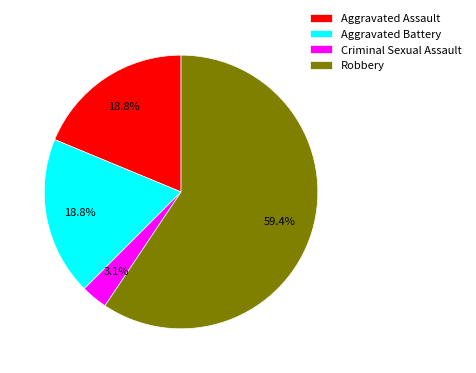

Do Criminal Sexual Assault and Aggravated Battery together represent more than half of the pie?

No